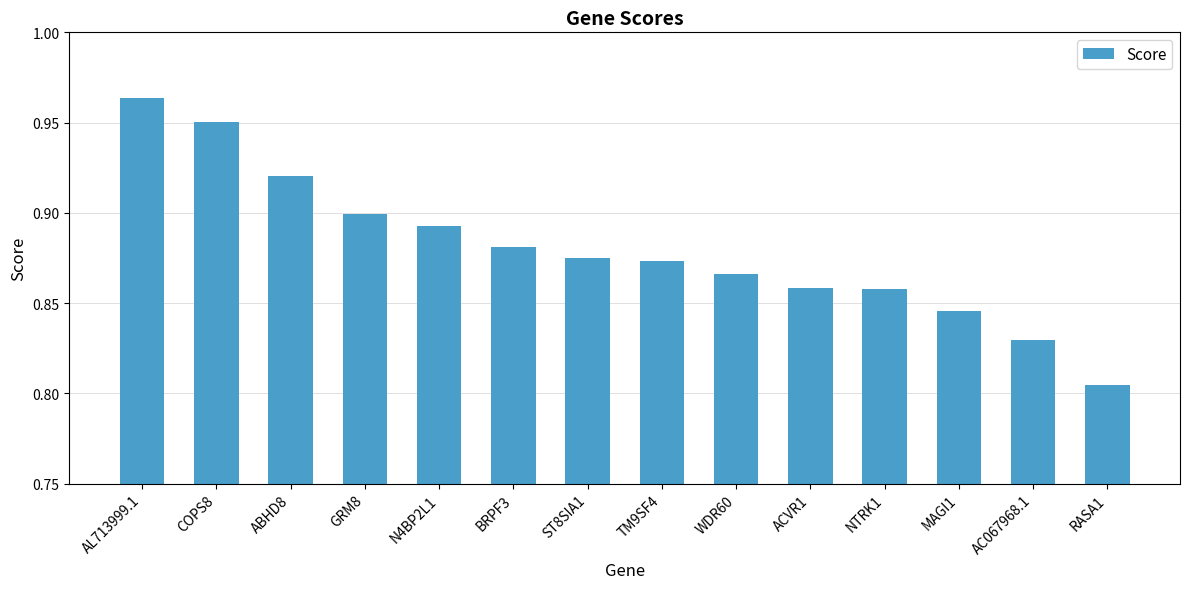

Does the chart contain stacked bars?

No